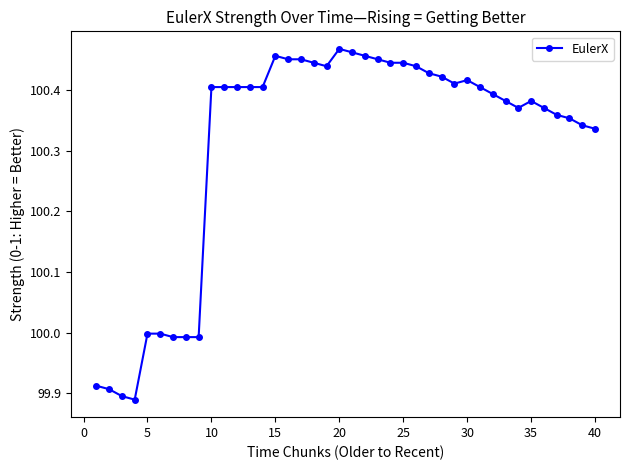

True or false: the data has more than 2 interior local peaks.

True